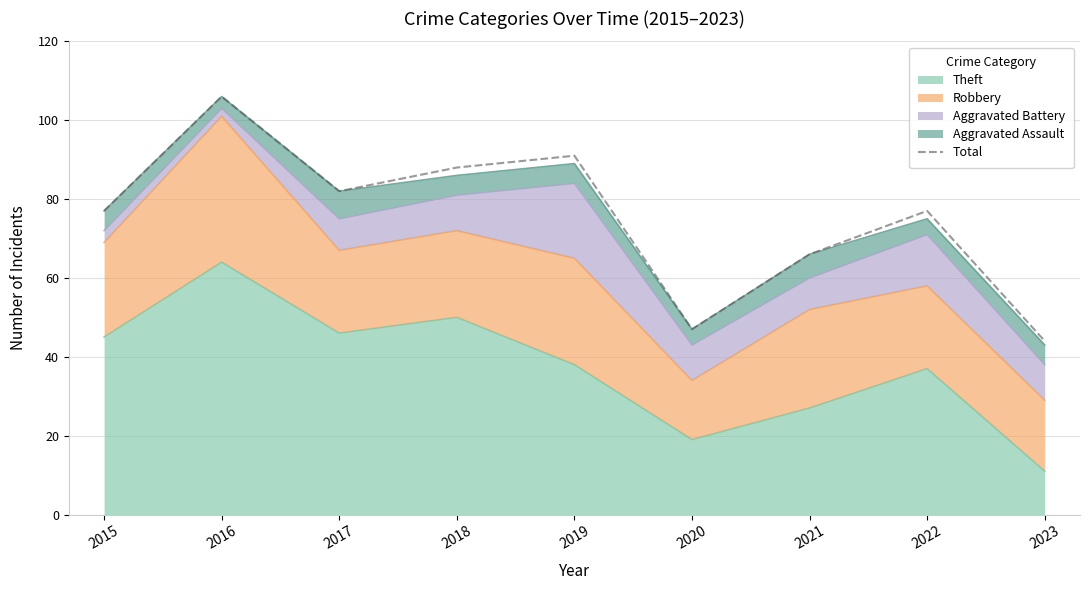

What is the minimum value shown in the chart?

44